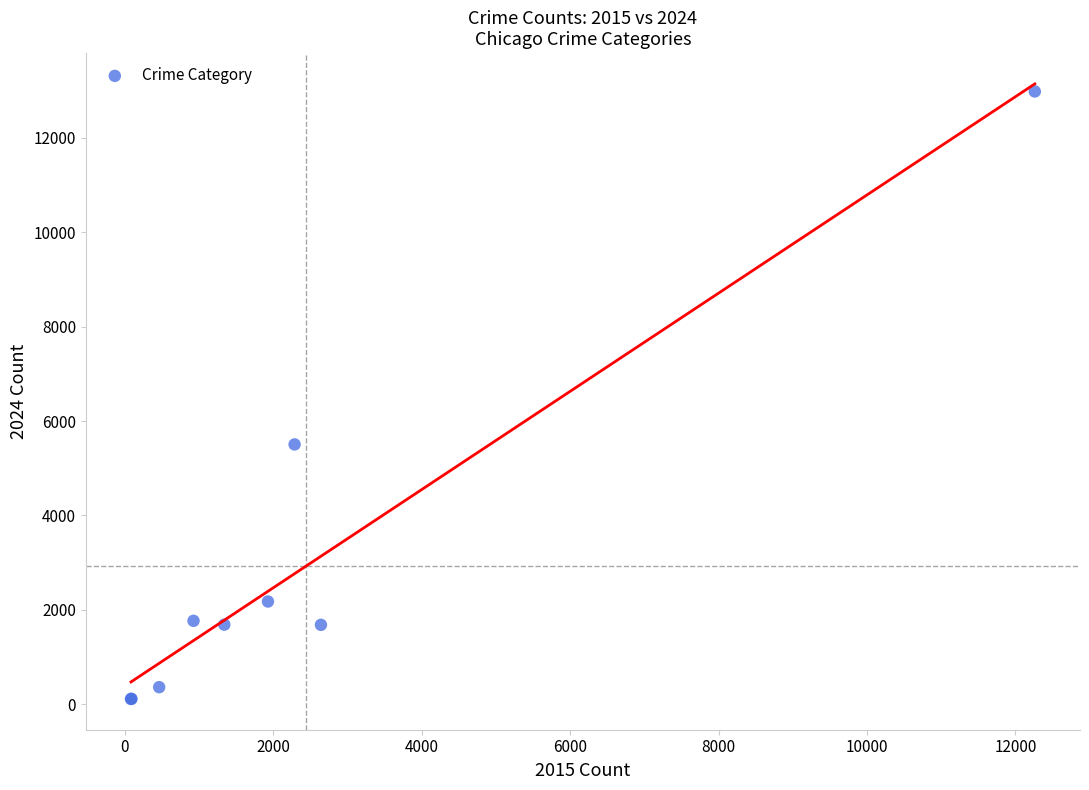

What Y value in the scatter plot is closest to 6547?

5505